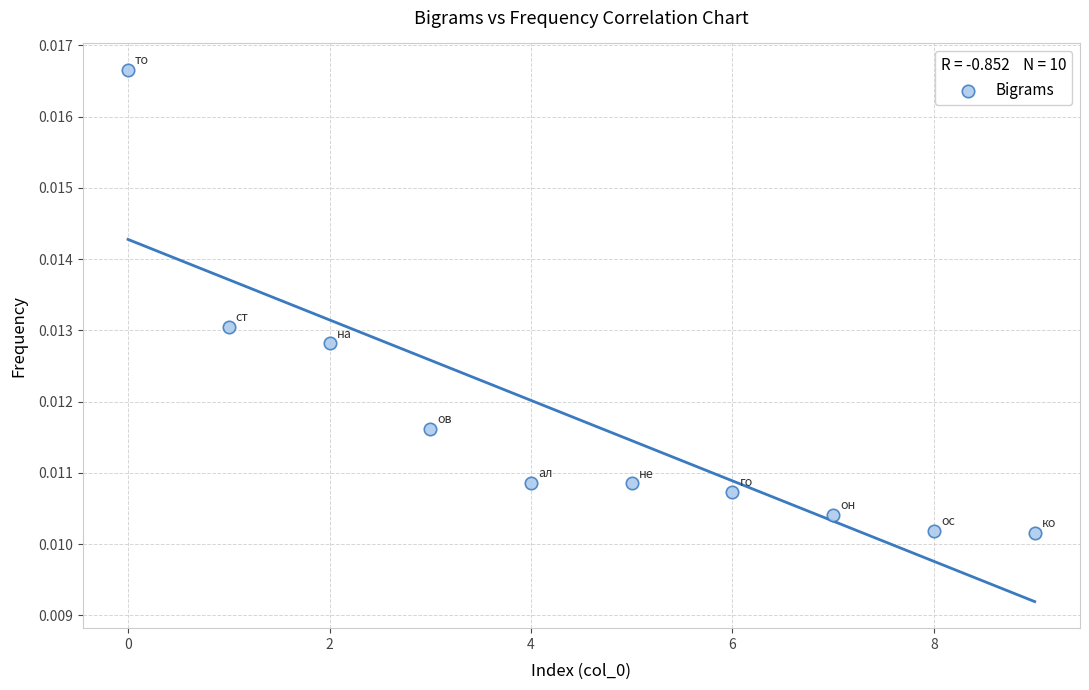

How many points are shown in the scatter plot?

10